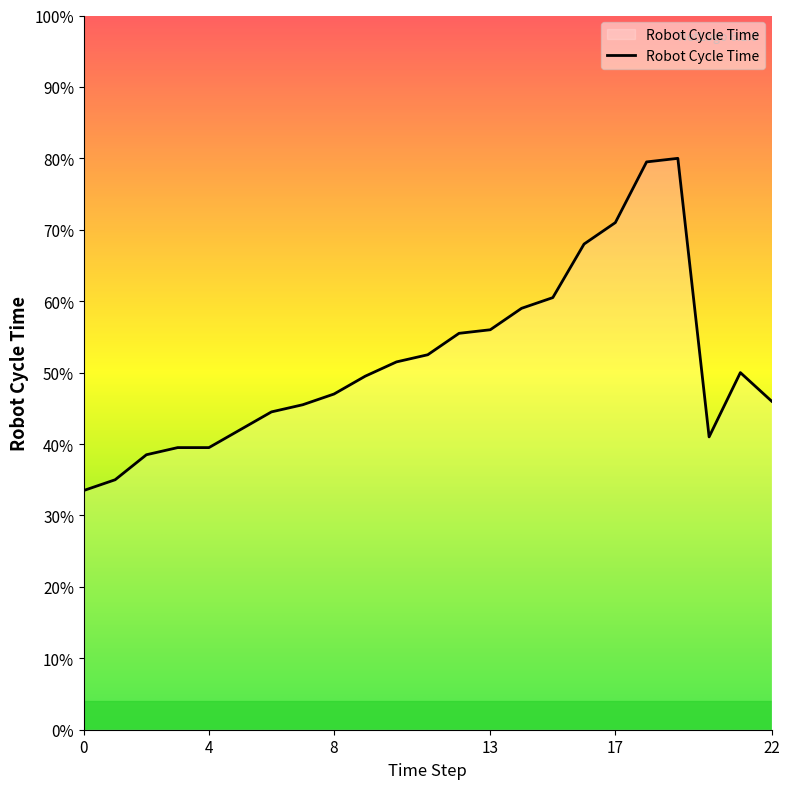

Rank the categories by value from lowest to highest.

0, 1, 2, 3, 4, 20, 5, 6, 7, 22, 8, 9, 21, 10, 11, 12, 13, 14, 15, 16, 17, 18, 19